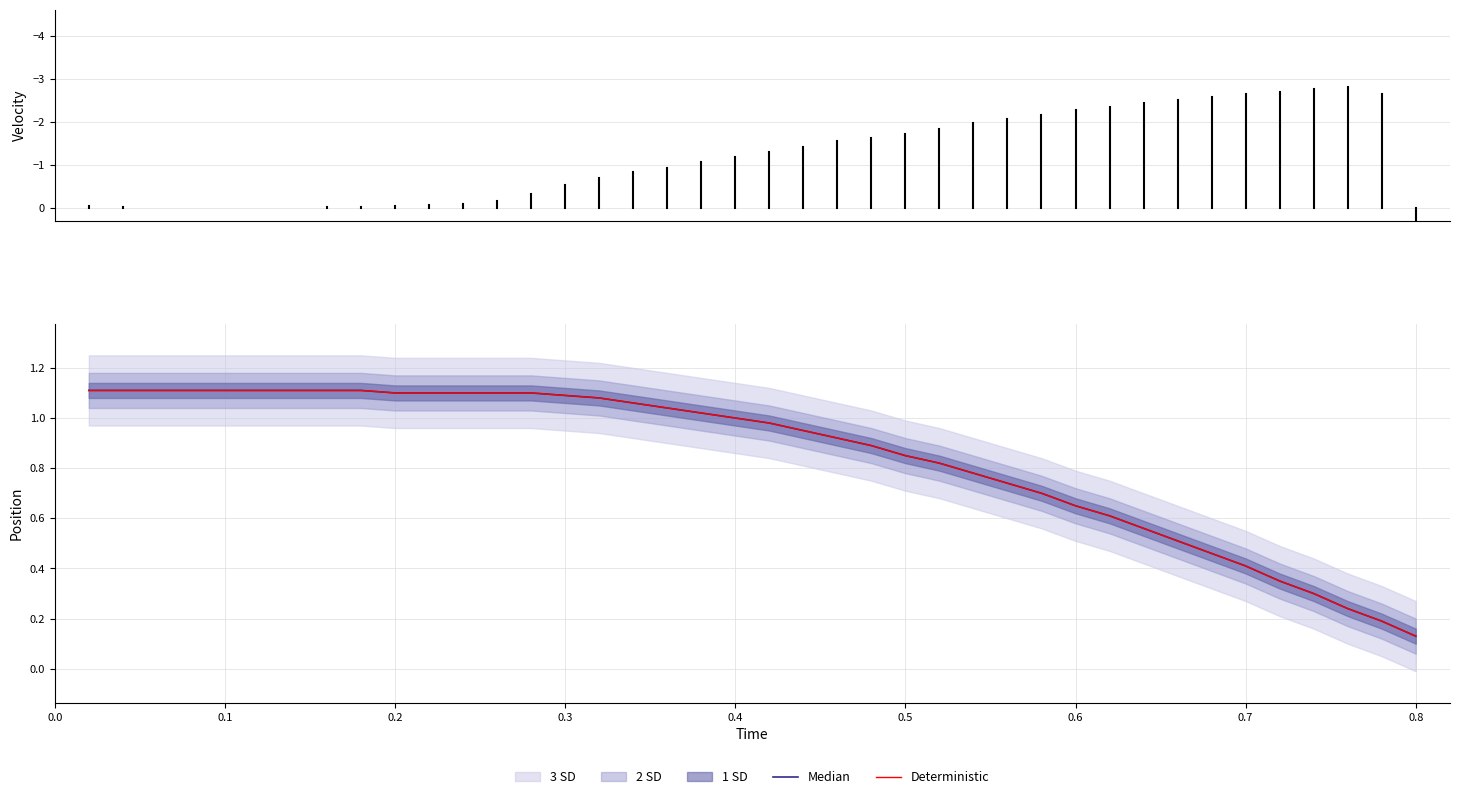

The Deterministic series shows 1.1 at 30. True or false?

False